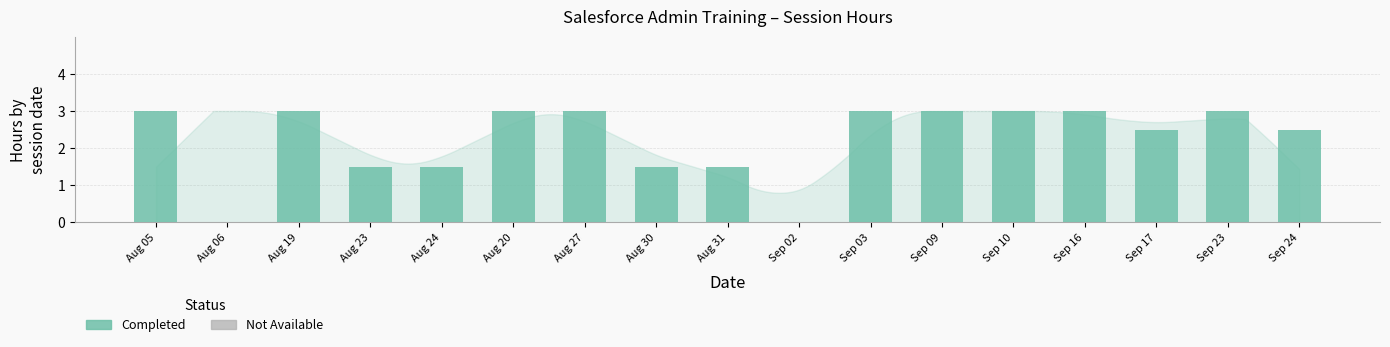

What is the change in value from Sep 23 to Sep 24?

-0.5